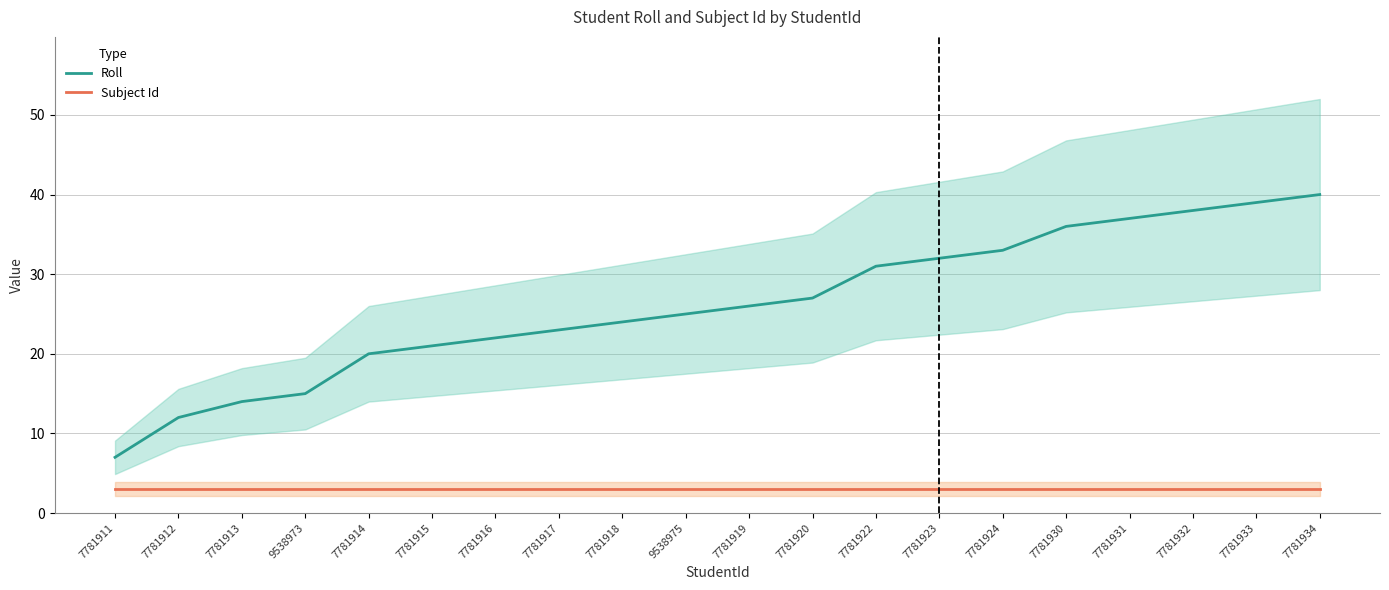

What is the label of the 6th point from the right?

7781924